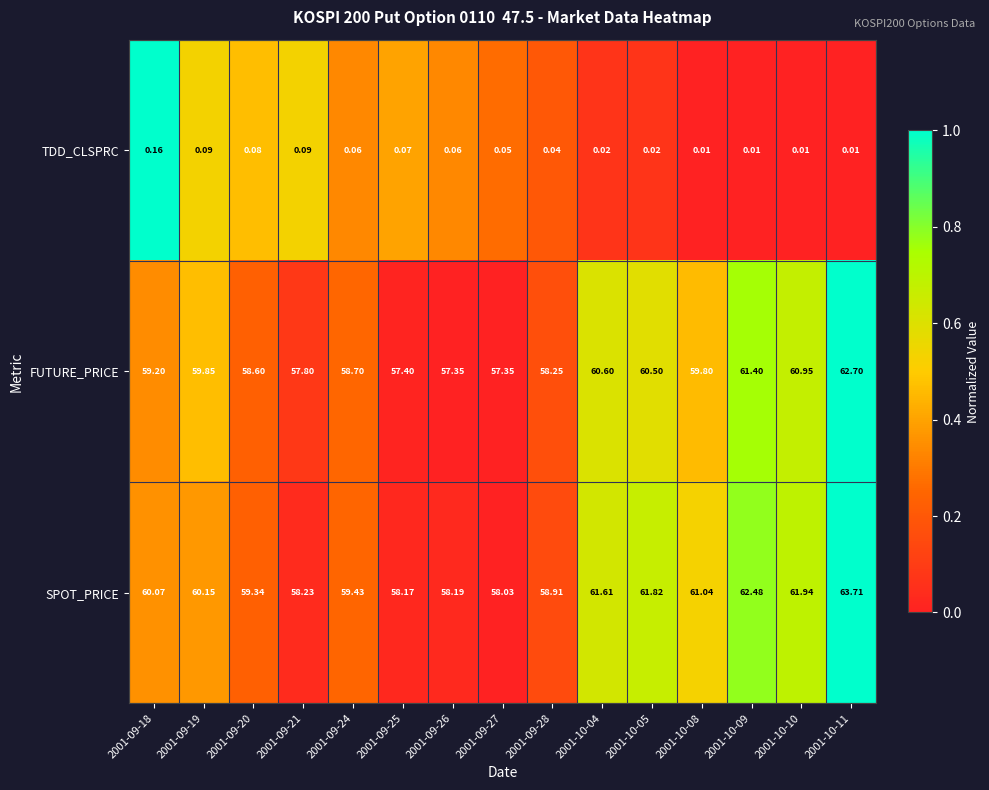

Between 2001-09-28 and 2001-10-05, which series saw the biggest shift?

SPOT_PRICE